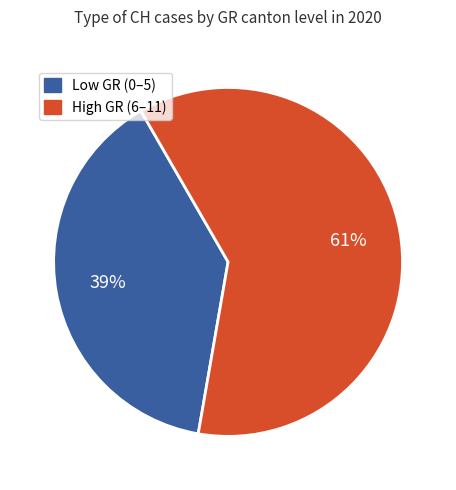

To the nearest percent, what is the average slice percentage?

50%